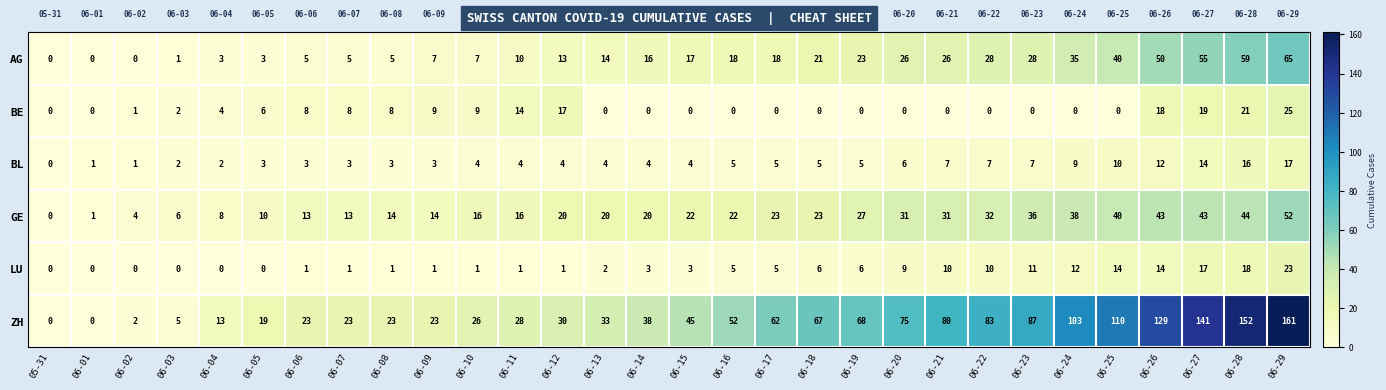

What value does the AG series have at 06-20, to the nearest 10?

30